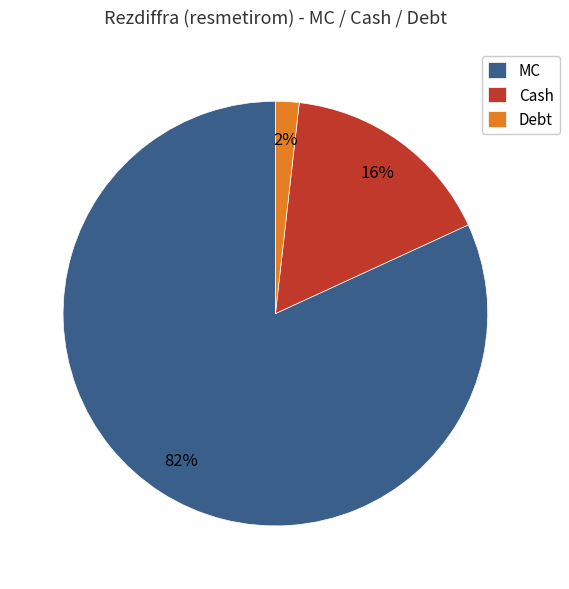

Is there a majority slice in this chart?

Yes